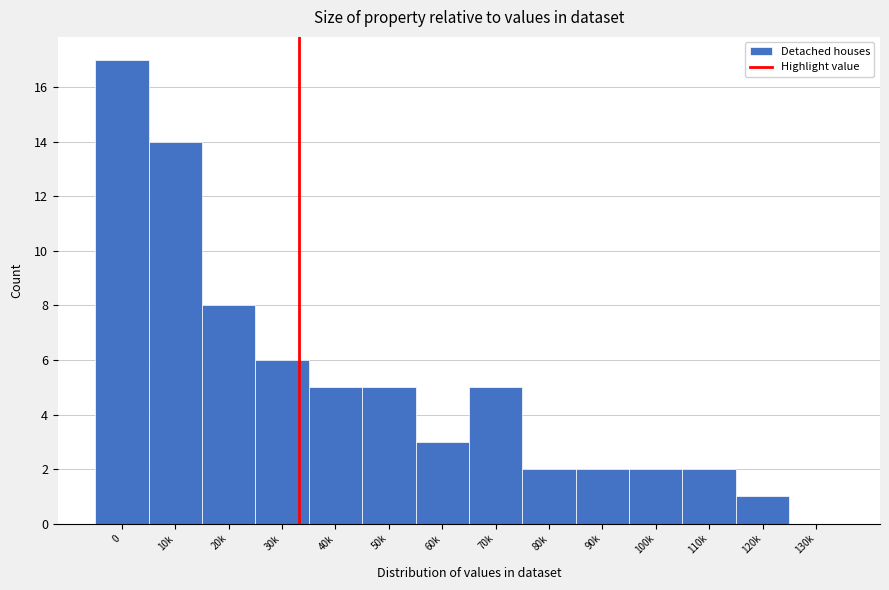

Reading right to left, transcribe all the data shown in this chart.

130k=0	120k=1	110k=2	100k=2	90k=2	80k=2	70k=5	60k=3	50k=5	40k=5	30k=6	20k=8	10k=14	0=17